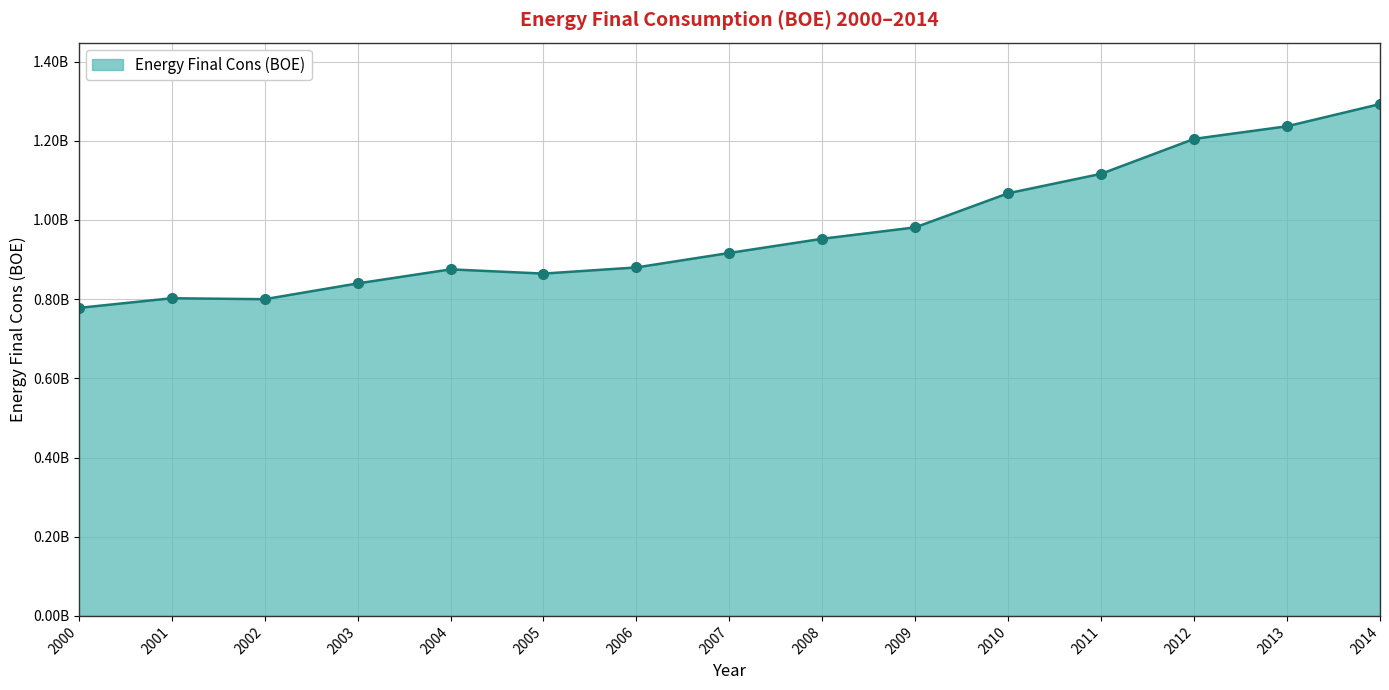

How many values are below 916720038?

7